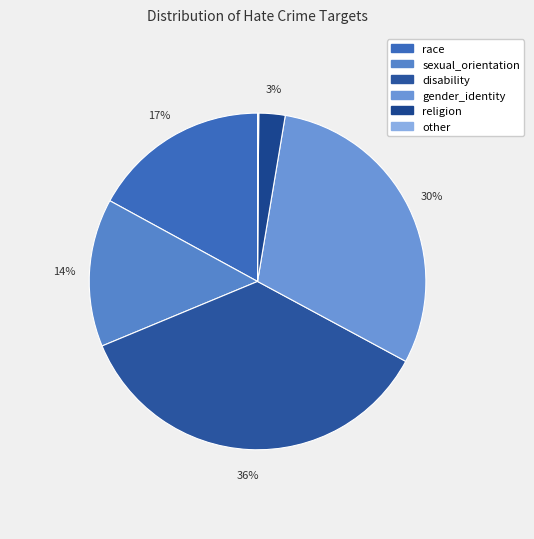

How many segments does this pie chart have?

6